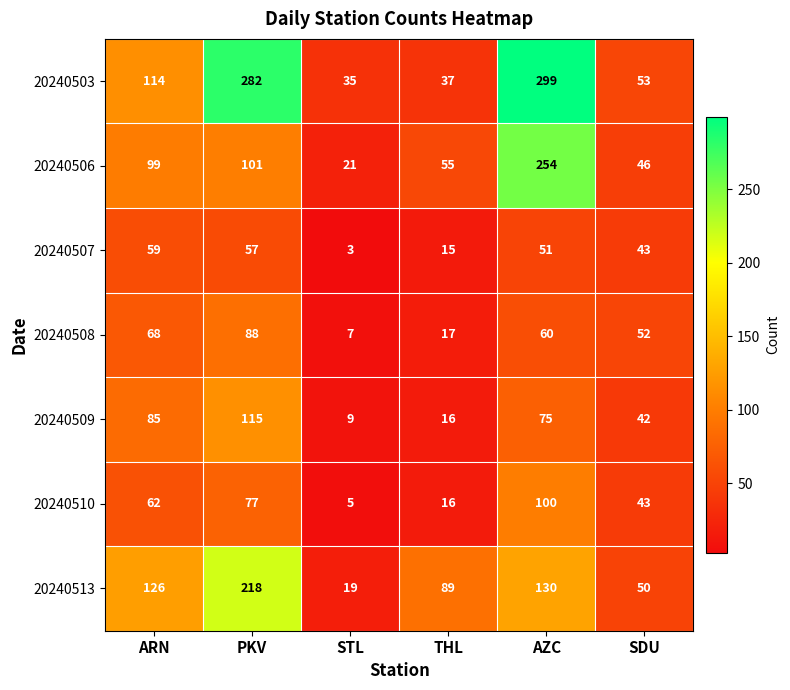

Rank the categories by 20240509 value from highest to lowest.

PKV, ARN, AZC, SDU, THL, STL